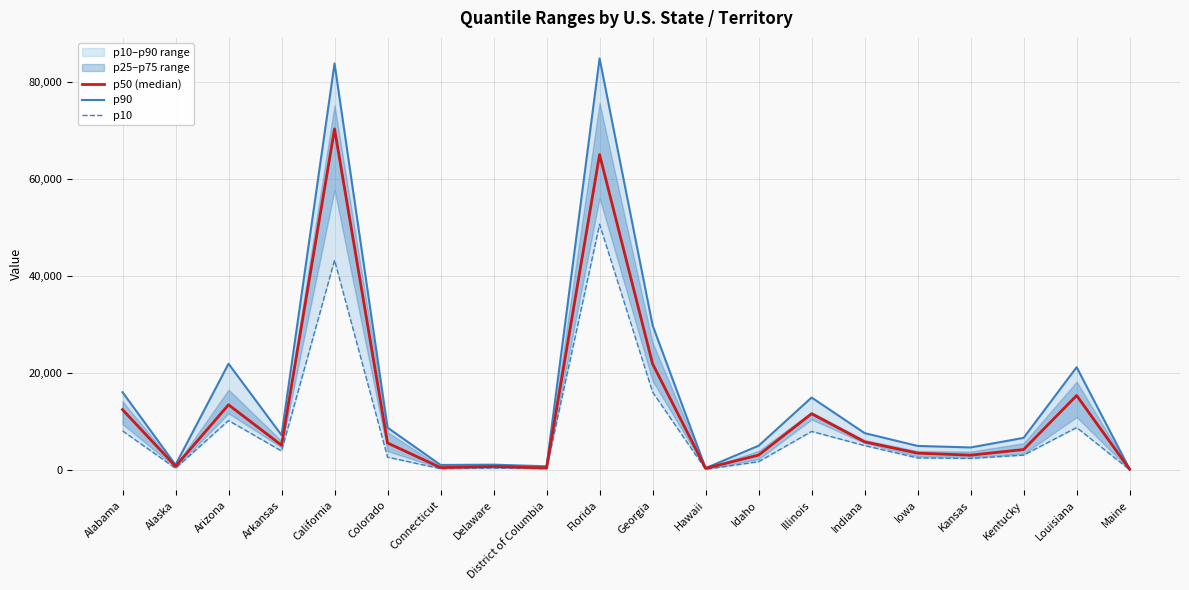

Is this an area chart (filled region under the line)?

No